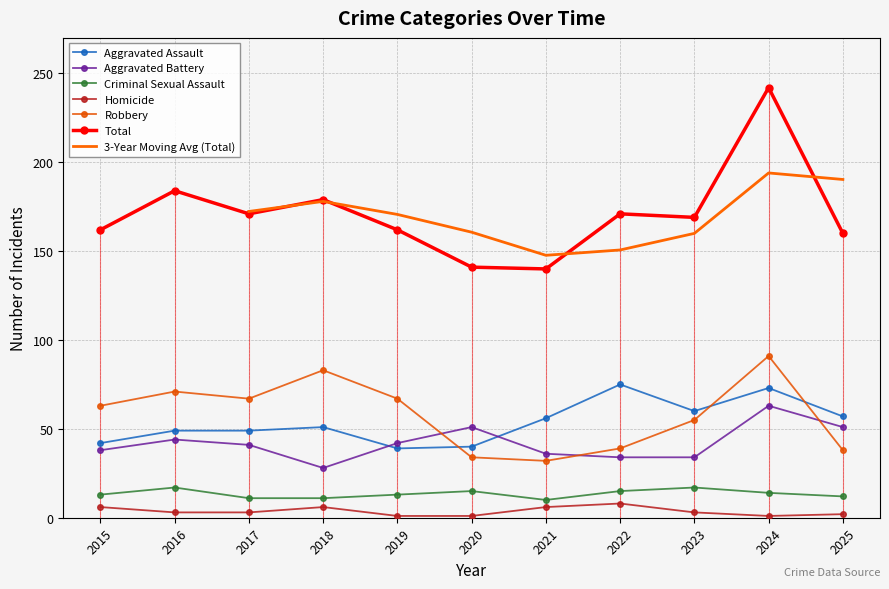

What is the sum of the Homicide values at 2020 and 2017?

4